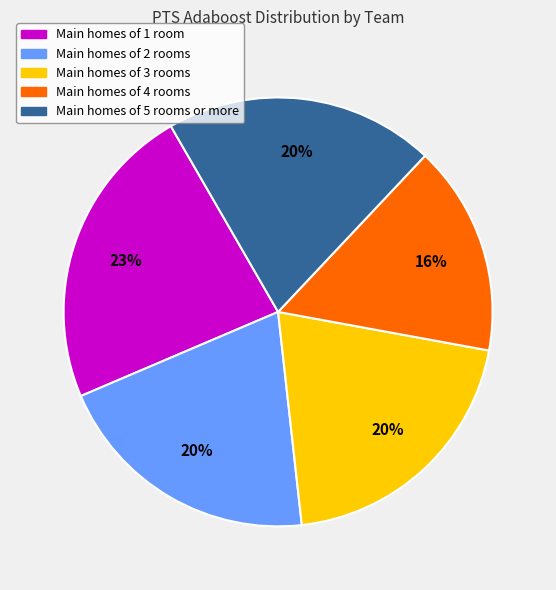

Is there a majority slice in this chart?

No